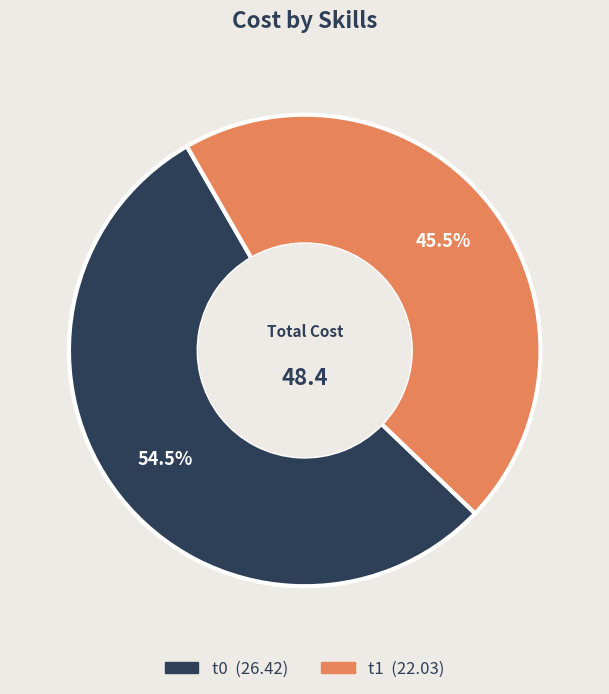

Rank the categories by value from highest to lowest.

t0, t1